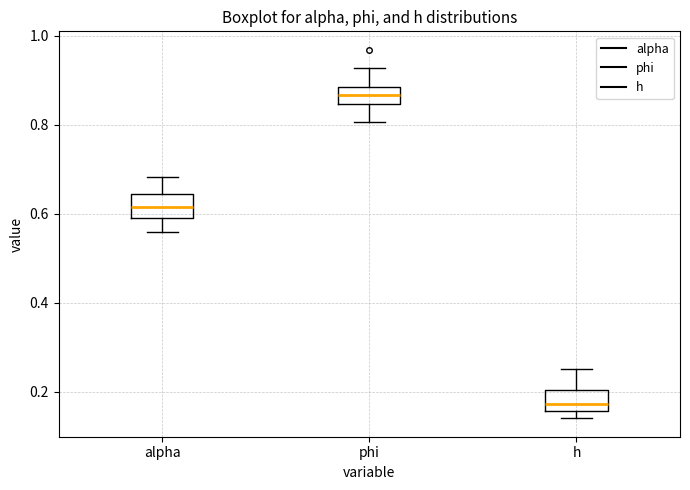

Where does the median line of the box for alpha sit on the y-axis? The values are not printed on the chart, so give them approximately, as read against the axis.

0.62